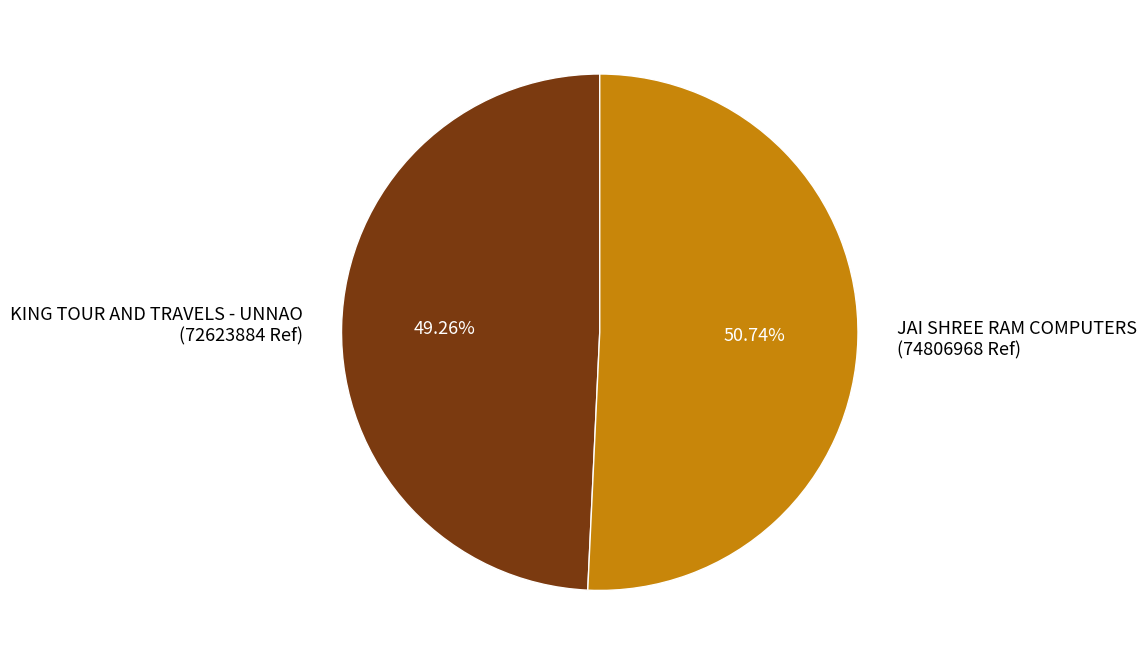

What percentage is the JAI SHREE RAM COMPUTERS slice, to the nearest percent?

51%